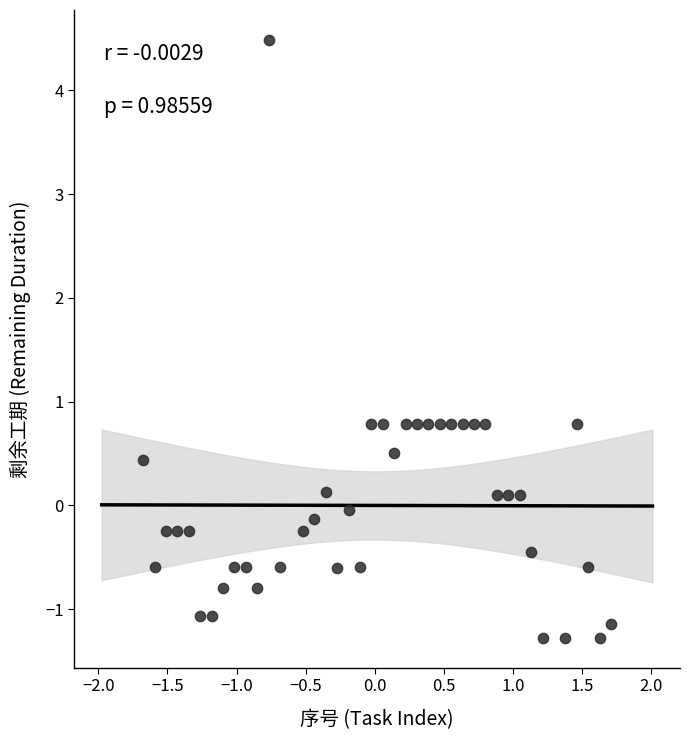

What is the range of Y values (max minus min)?

5.8